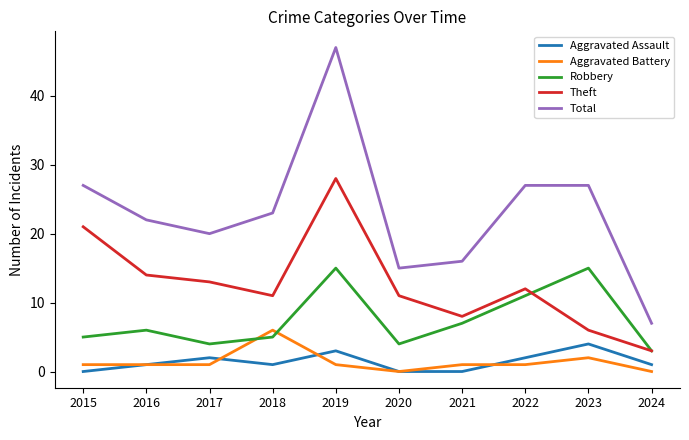

The value of Aggravated Battery at 2016 is 1. True or false?

True